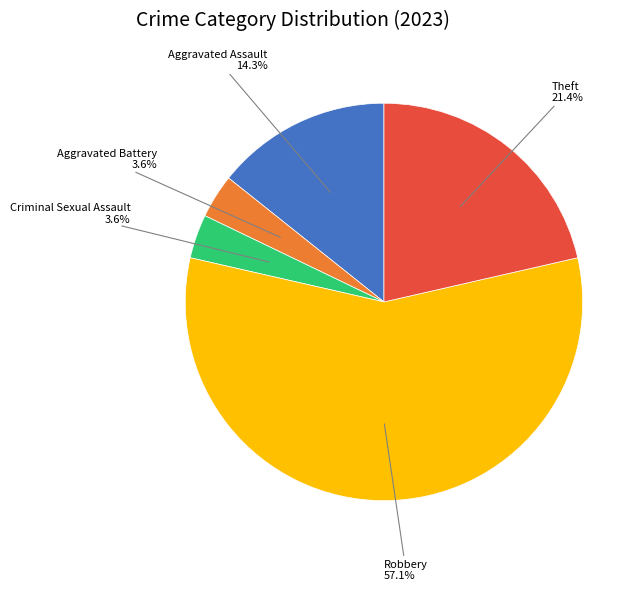

Count the number of slices in the pie.

5